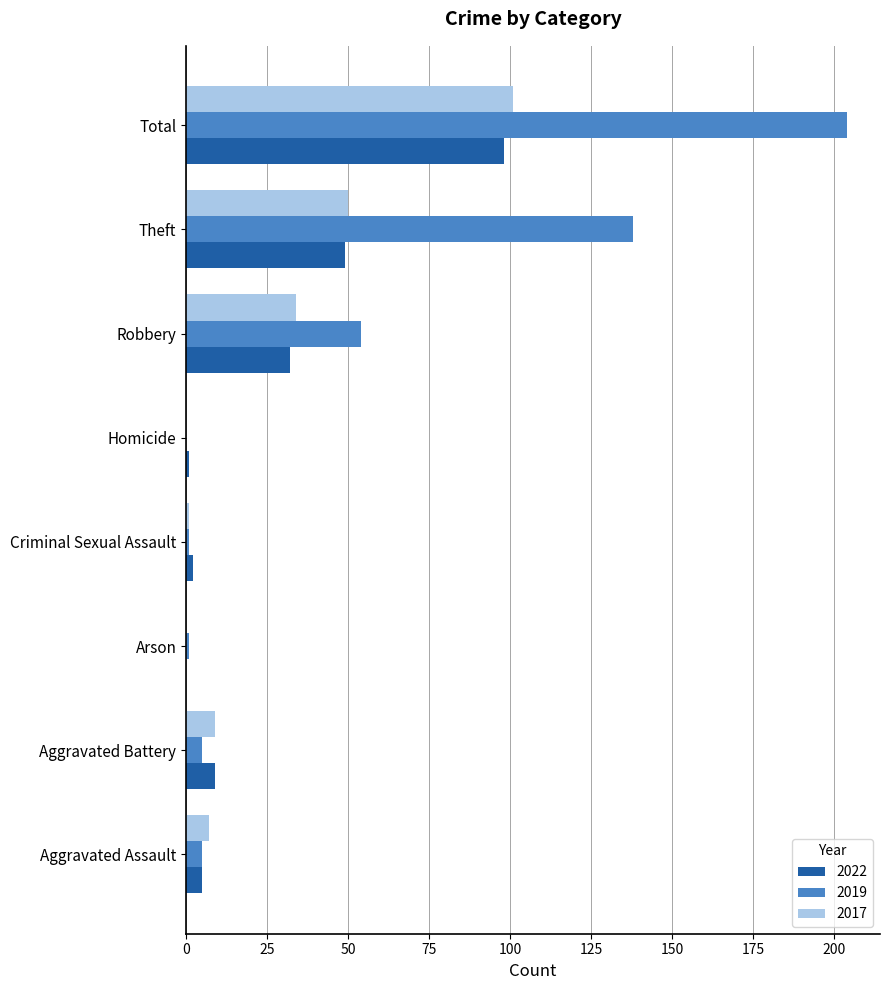

True or false: 2017 has a value of 0 at Homicide.

True